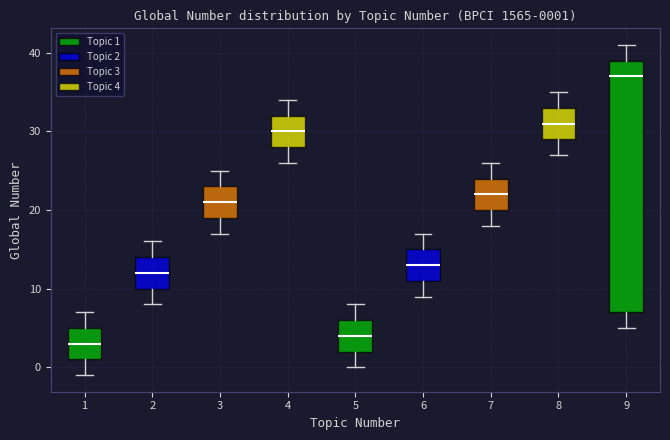

Comparing the boxes themselves (not the whiskers), which one is the tallest?

9